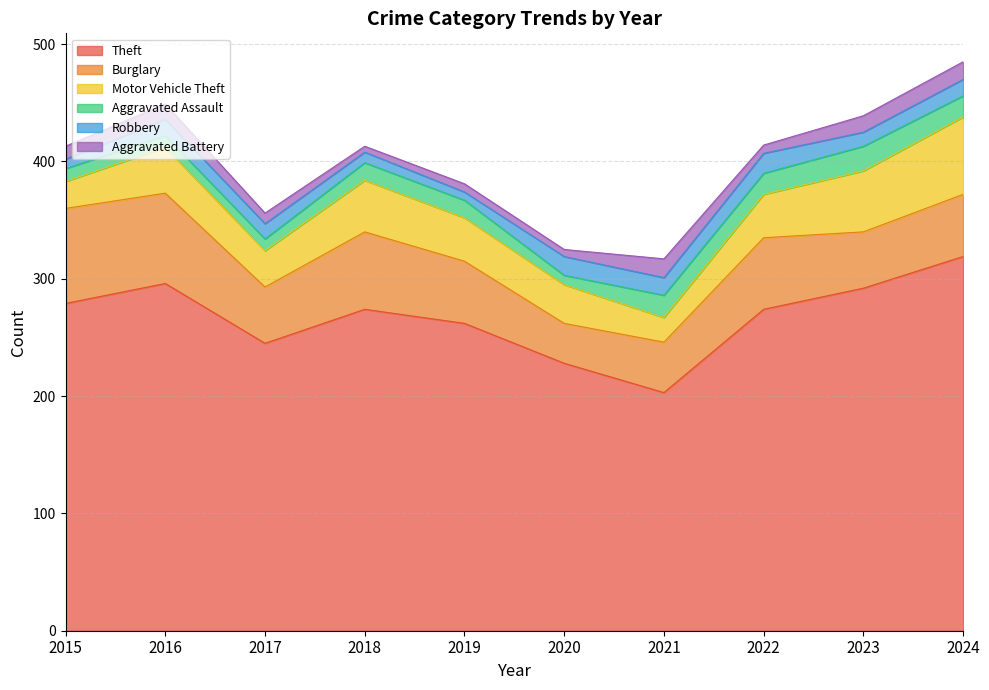

At which label is Motor Vehicle Theft closest to 43?

2018